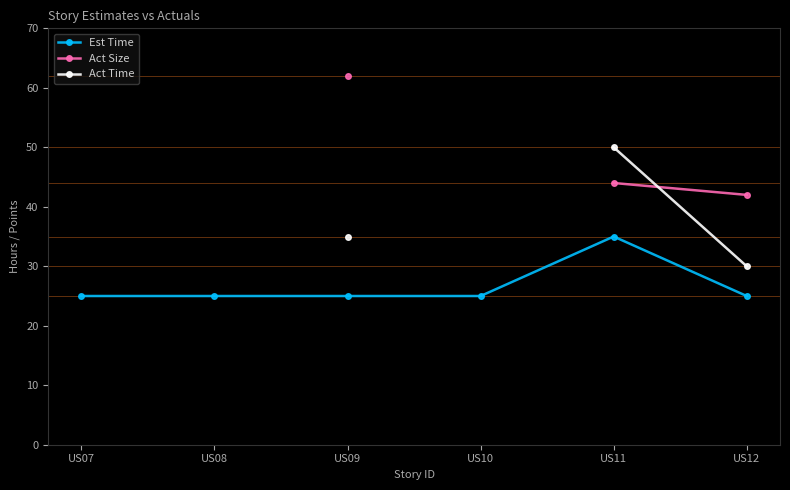

True or false: Est Time has a value of 33 at US08.

False